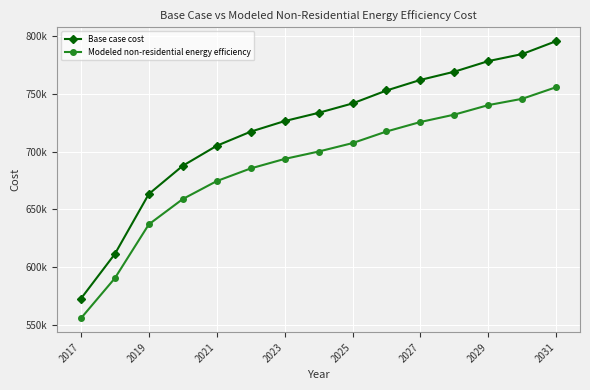

What are all the series names shown in the legend?

Base case cost, Modeled non-residential energy efficiency